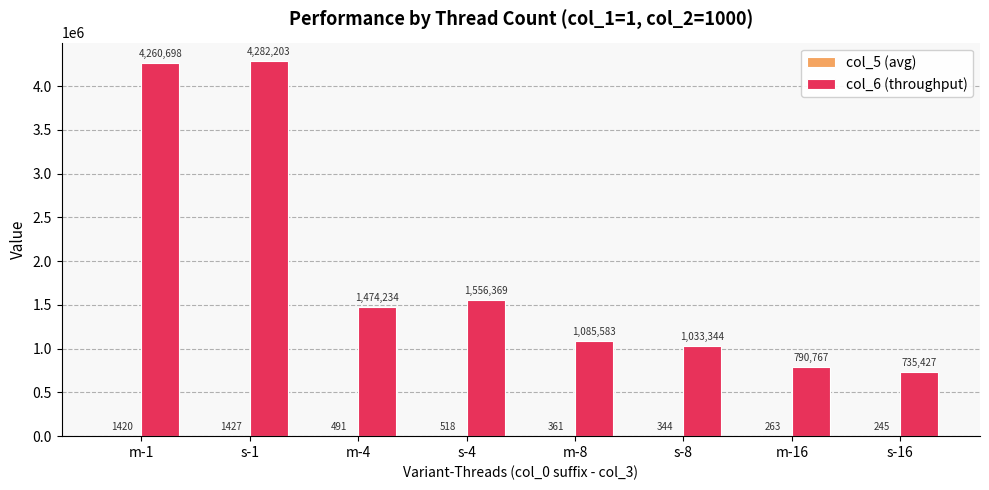

Between s-4 and m-8, which series saw the biggest shift?

col_6 (throughput)